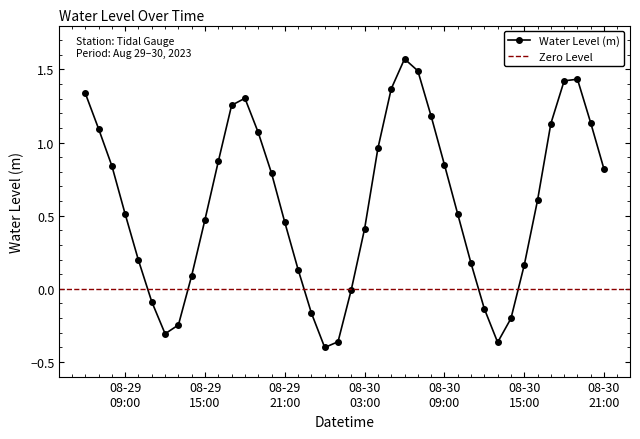

How many distinct data groups are displayed?

1